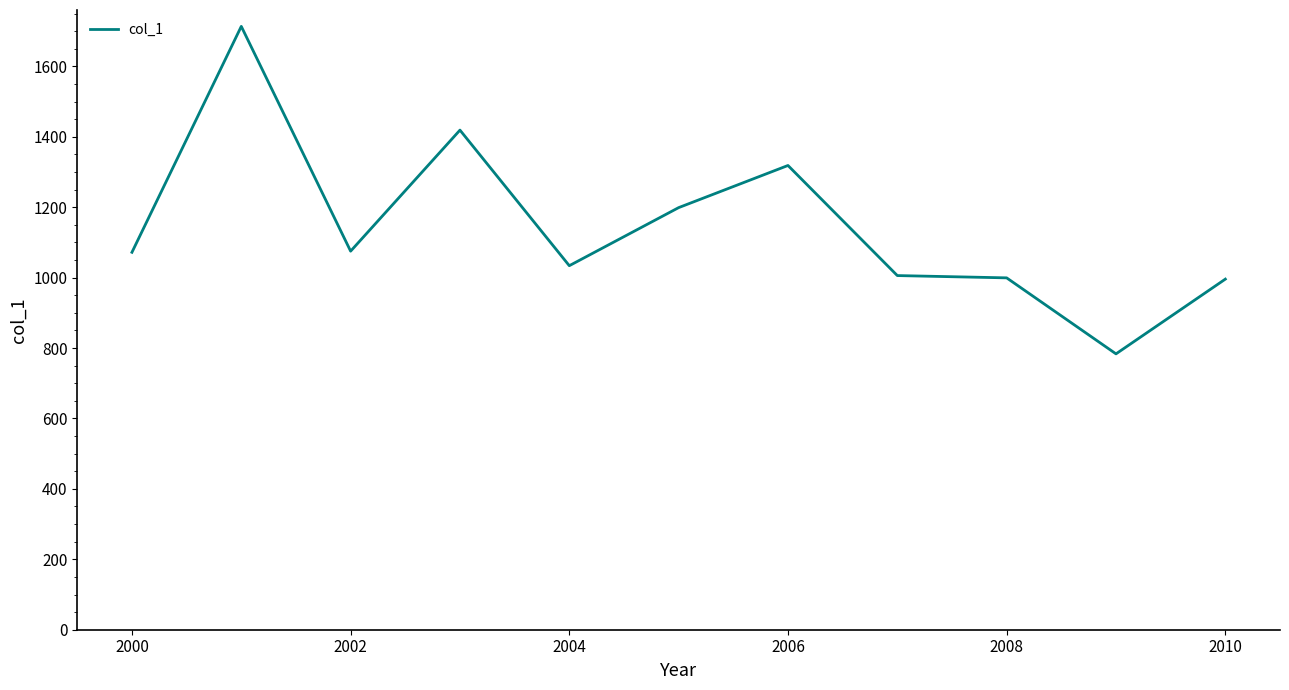

What is the minimum value shown in the chart?

783.5